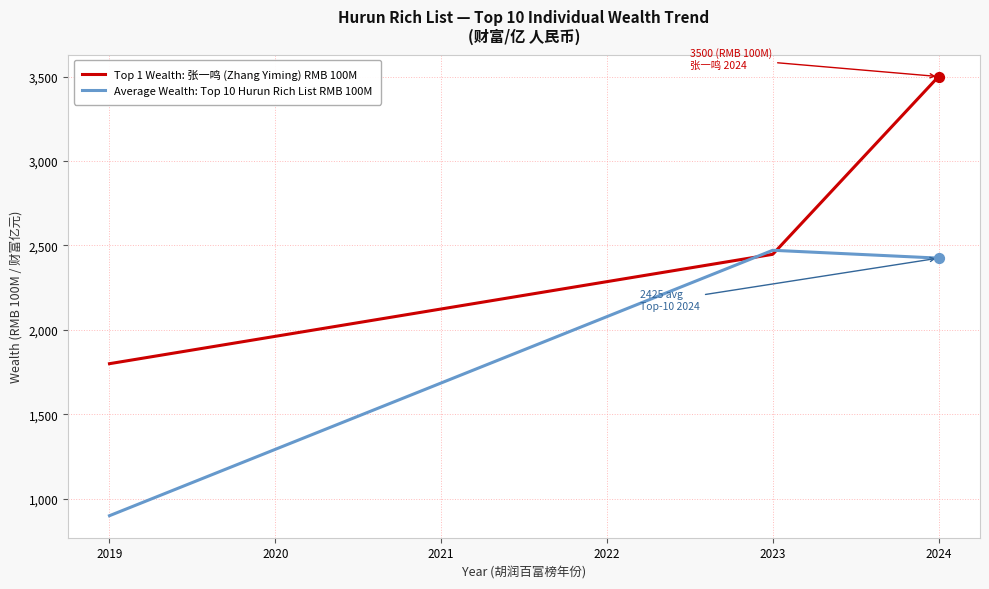

Between 2021 and 2022, which series saw the biggest shift?

Average Wealth: Top 10 Hurun Rich List RMB 100M